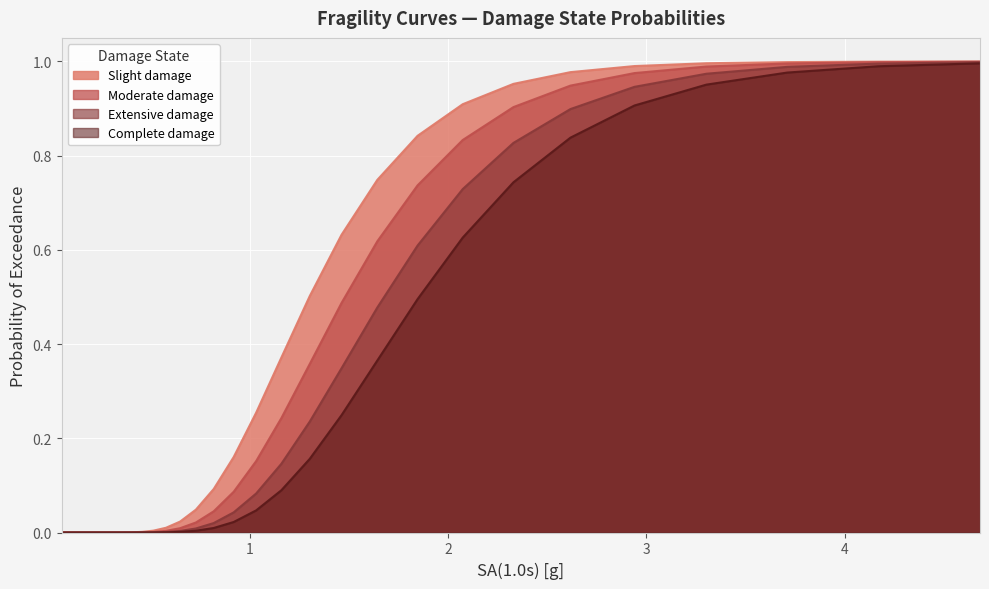

Which series has the largest total across all categories?

Slight damage